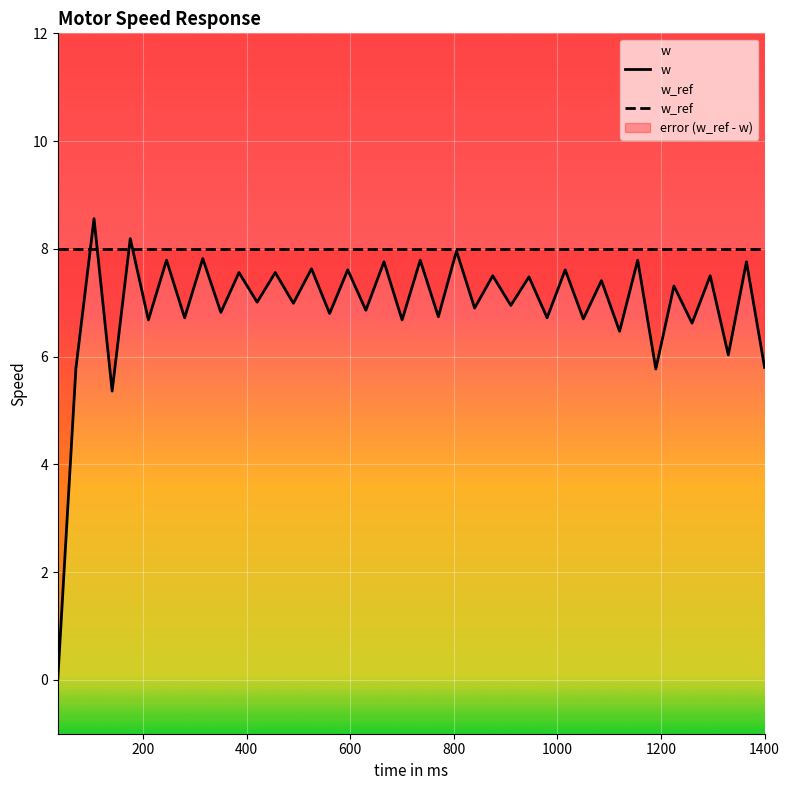

What is the lowest value of the w_ref series?

8.0